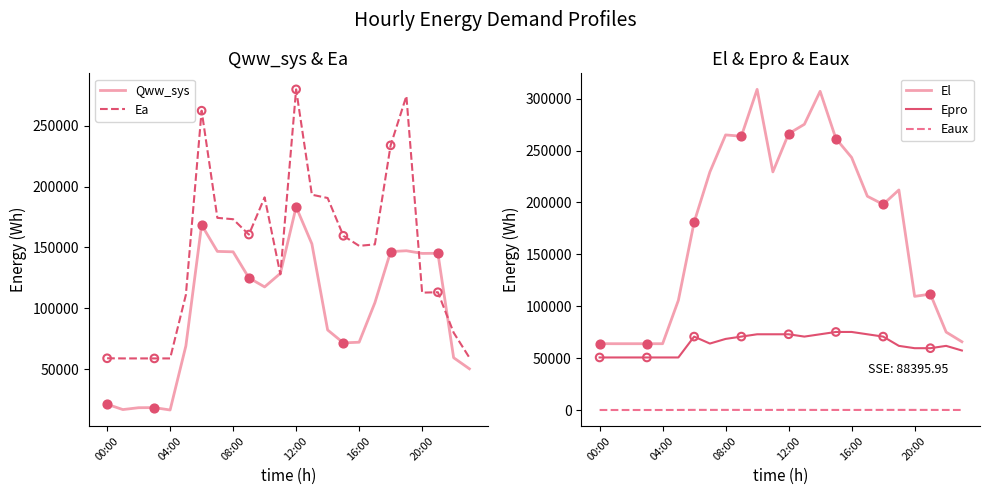

Which series reaches the minimum Y coordinate?

Eaux